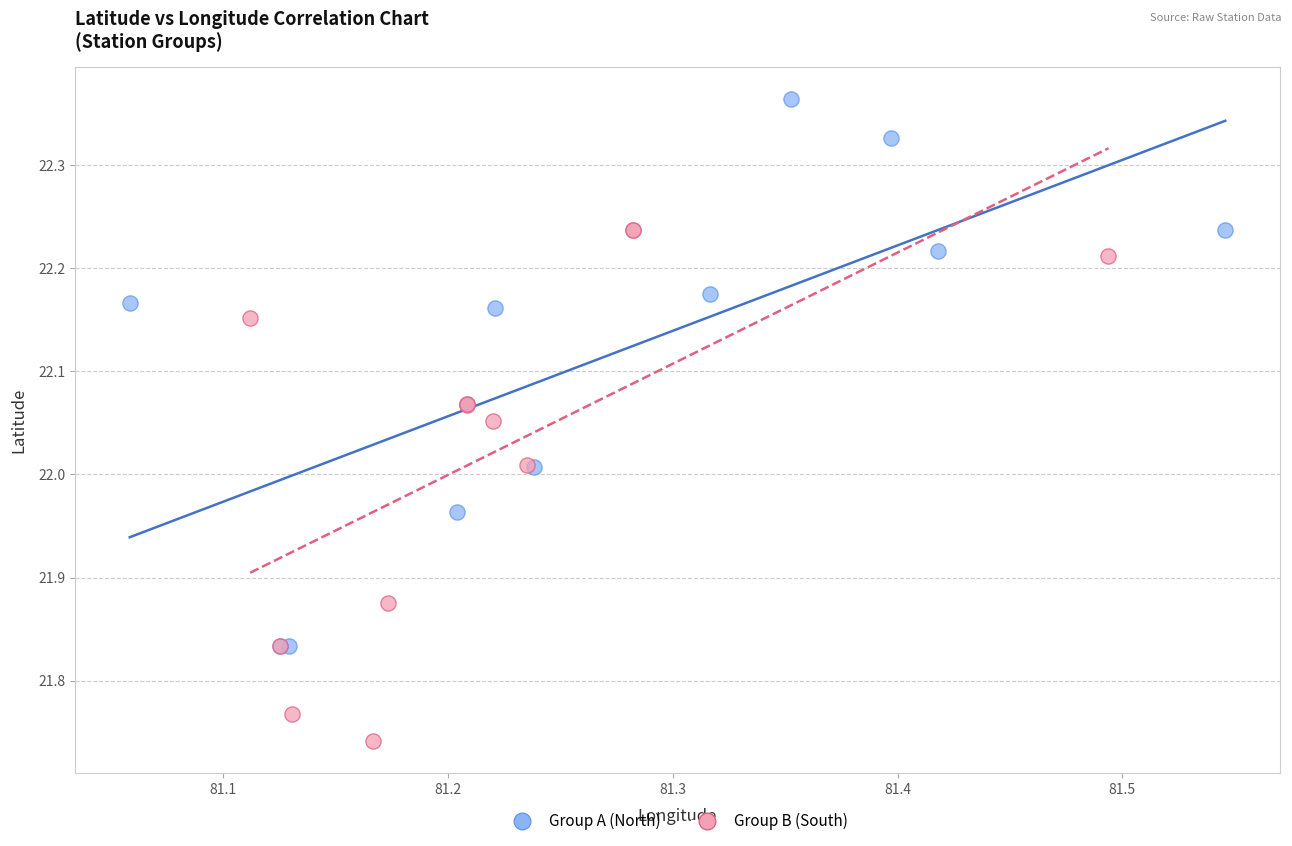

What are all the series names shown in the legend?

Group A (North), Group B (South)